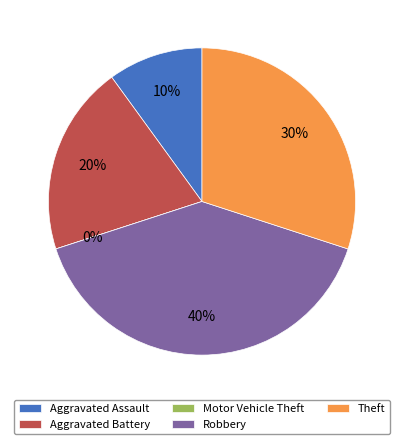

Which category has the smallest portion of the pie?

Motor Vehicle Theft